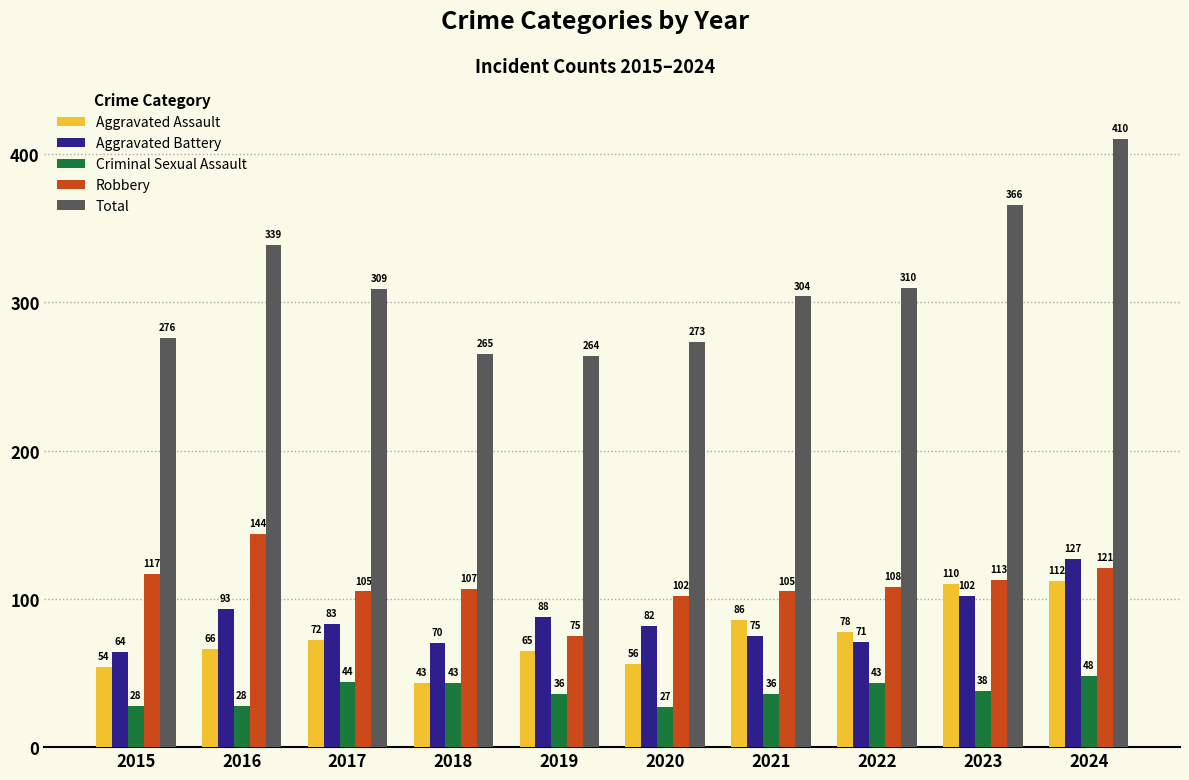

How many data points in Aggravated Battery are less than 83?

5